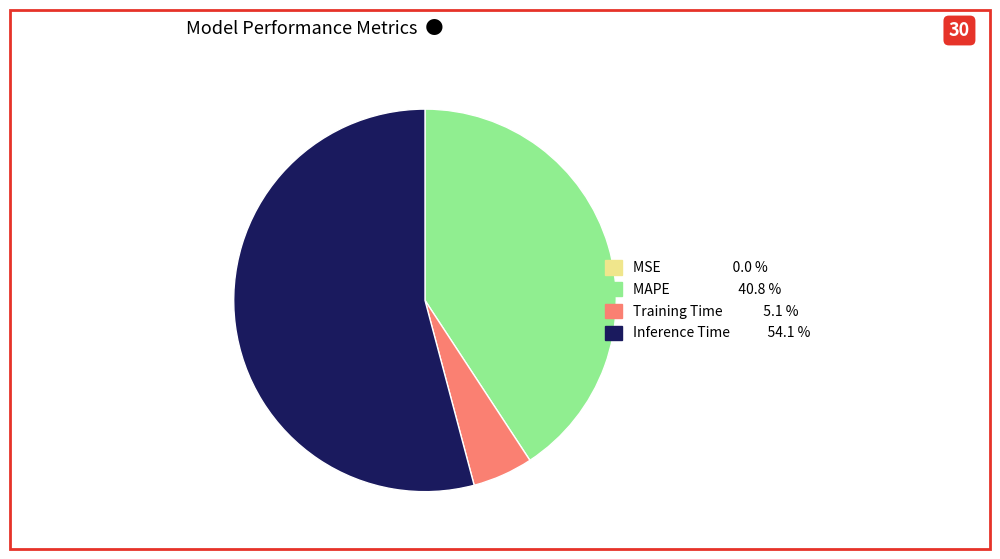

Combined, do MAPE and Training Time account for over 50%?

No